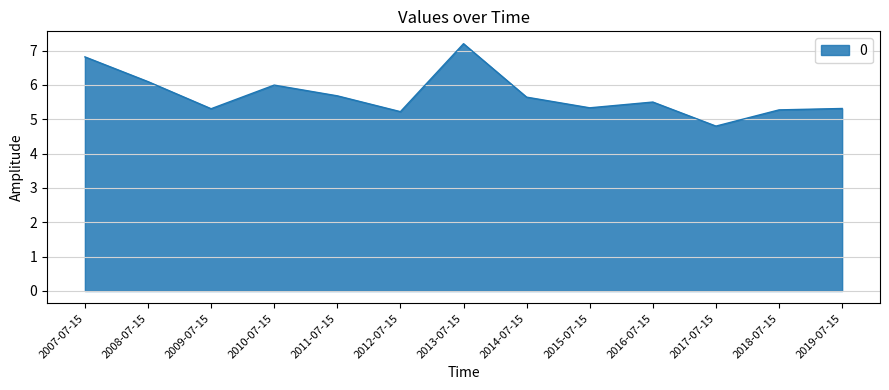

What is the maximum value shown in the chart?

7.2